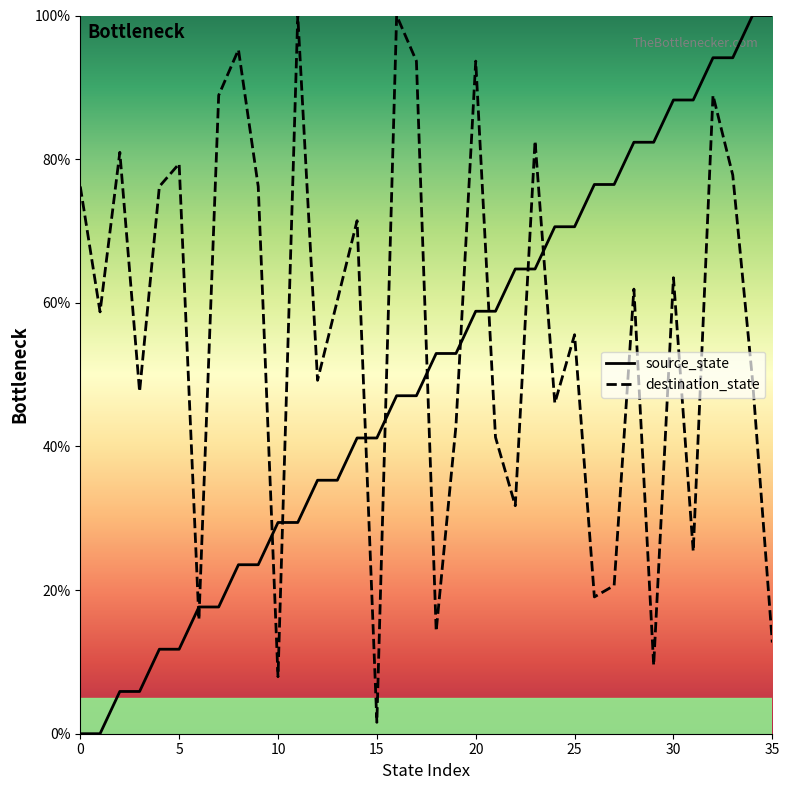

What are all the series names shown in the legend?

source_state, destination_state